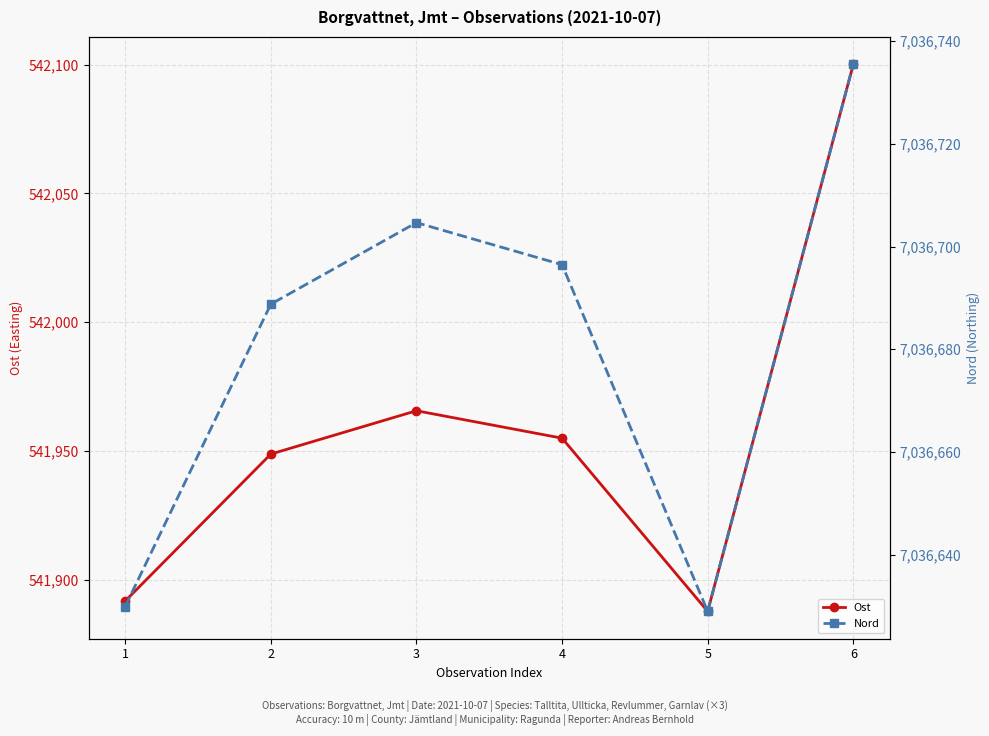

How many distinct data groups are displayed?

2